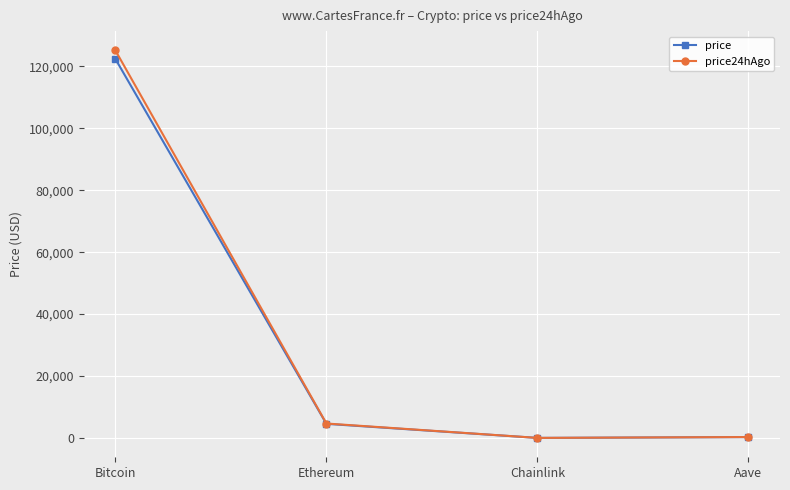

What is the highest value of the price series?

122379.0